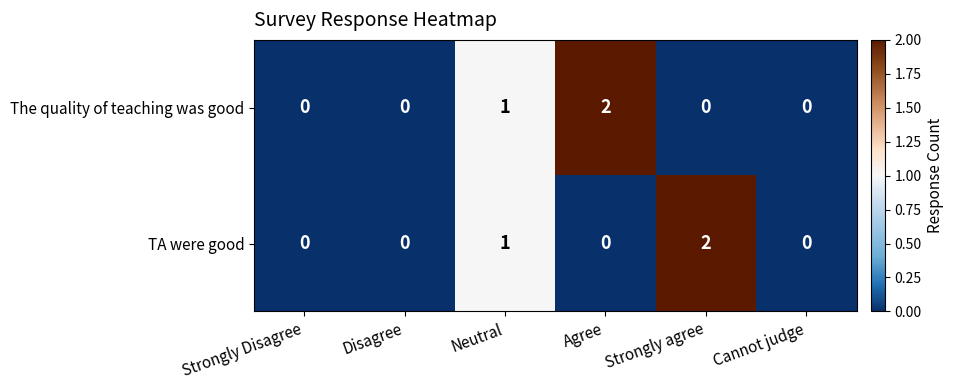

Count the number of categories in the chart.

6